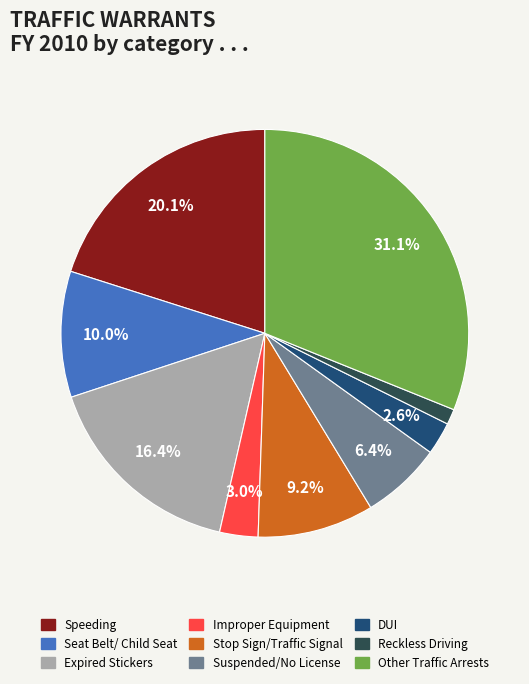

Is it true that Speeding is 8% of the pie?

False